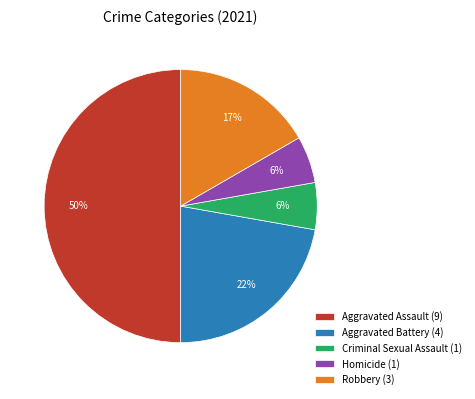

To the nearest percent, what portion does Aggravated Assault represent?

50%